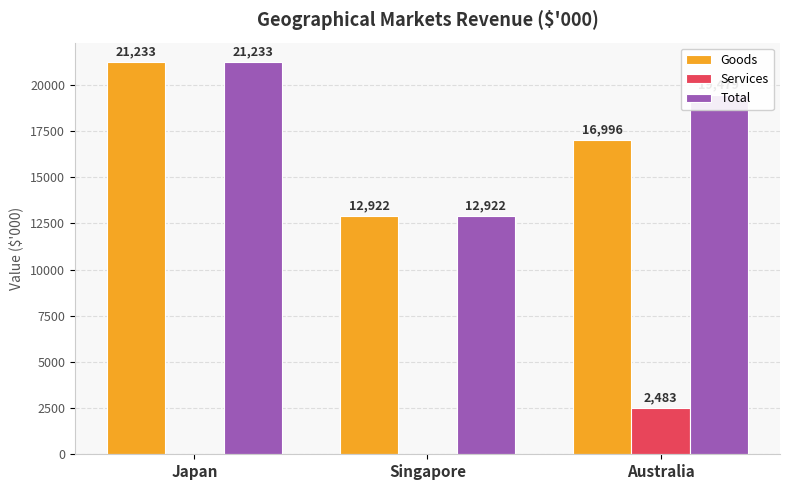

What is the average value of the Total series?

17878